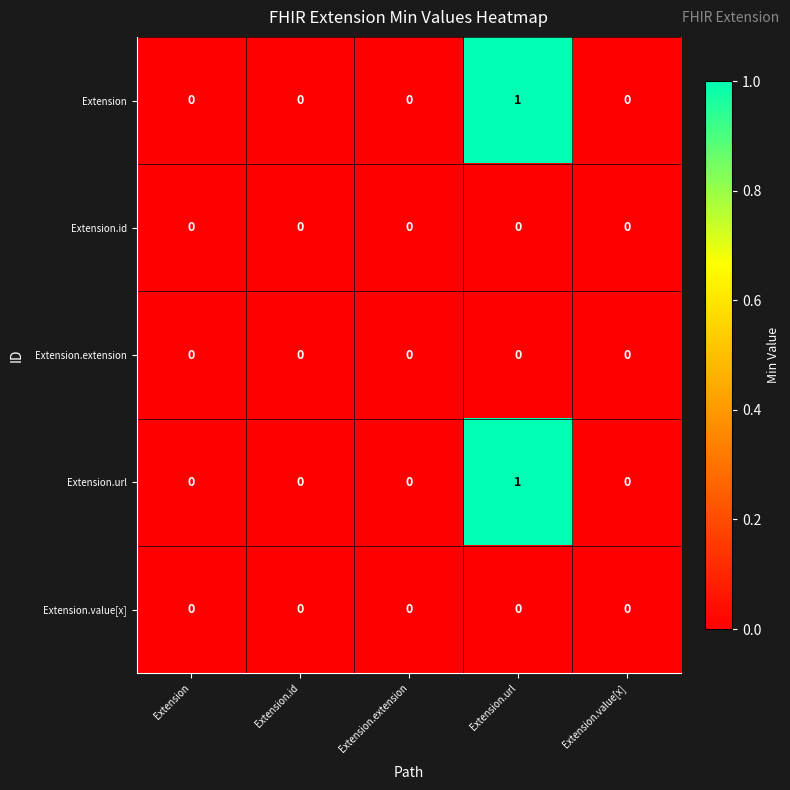

Which label corresponds to the largest value in the chart?

Extension.url